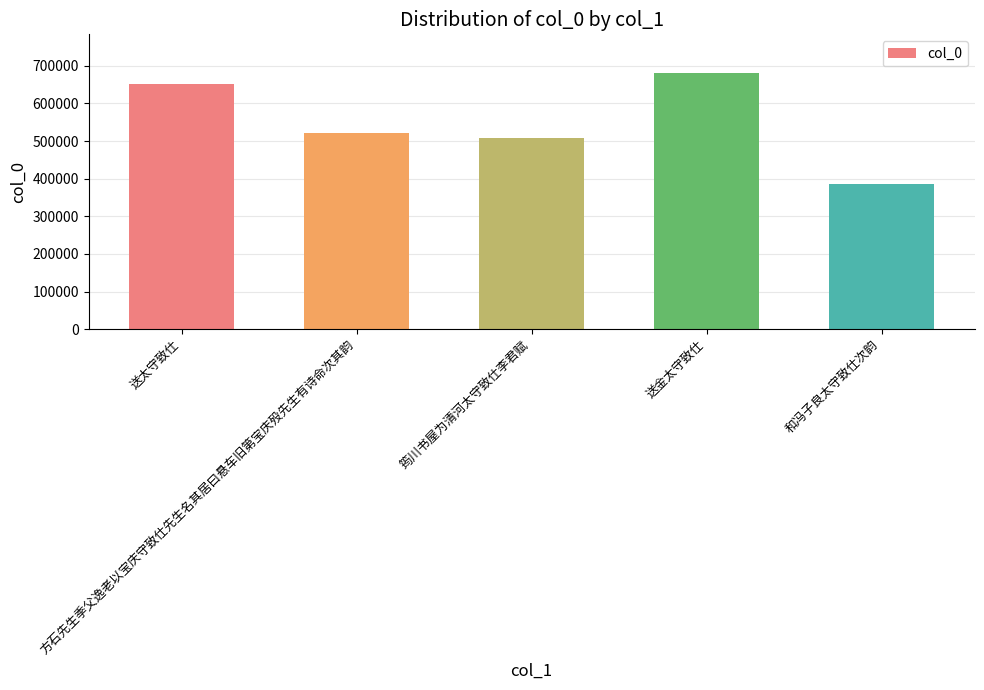

What is the sum of all values?

2749397